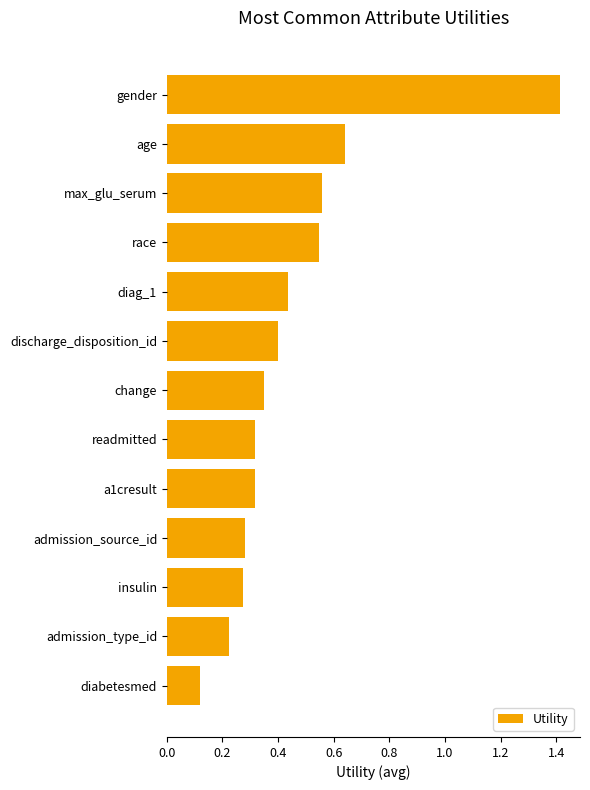

Which has a higher value, change or discharge_disposition_id?

discharge_disposition_id